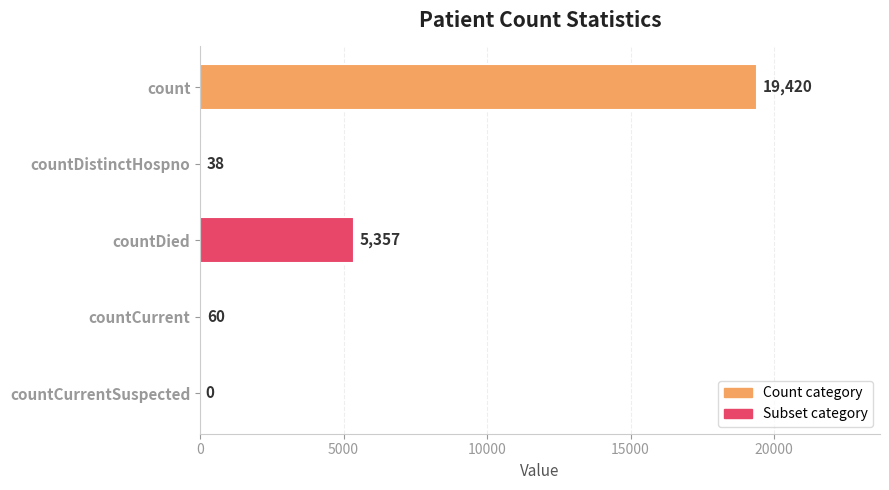

How many values are above zero?

4